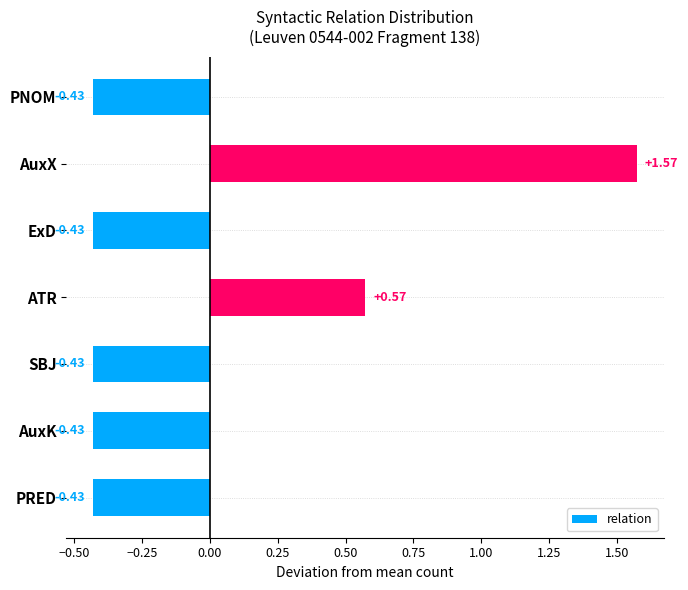

At which category does the chart reach its peak across all series?

AuxX